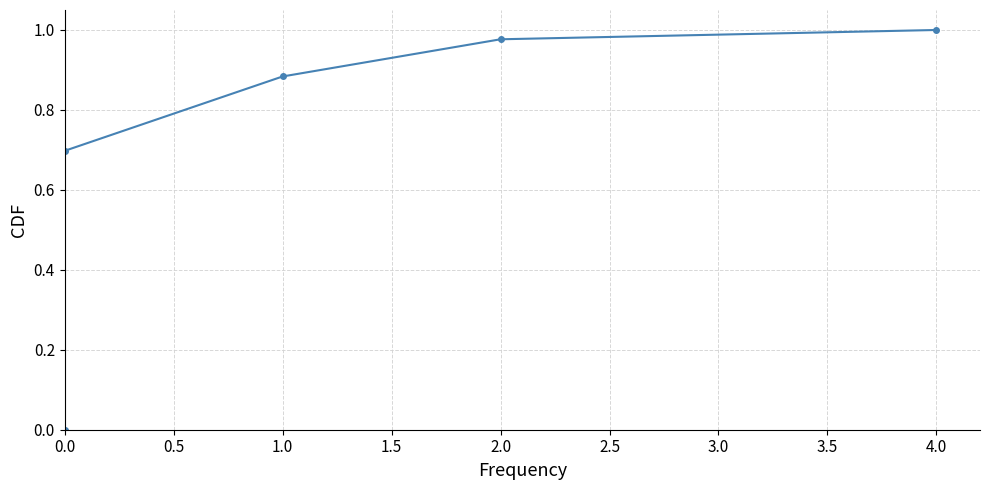

How many data points does each series have?

5